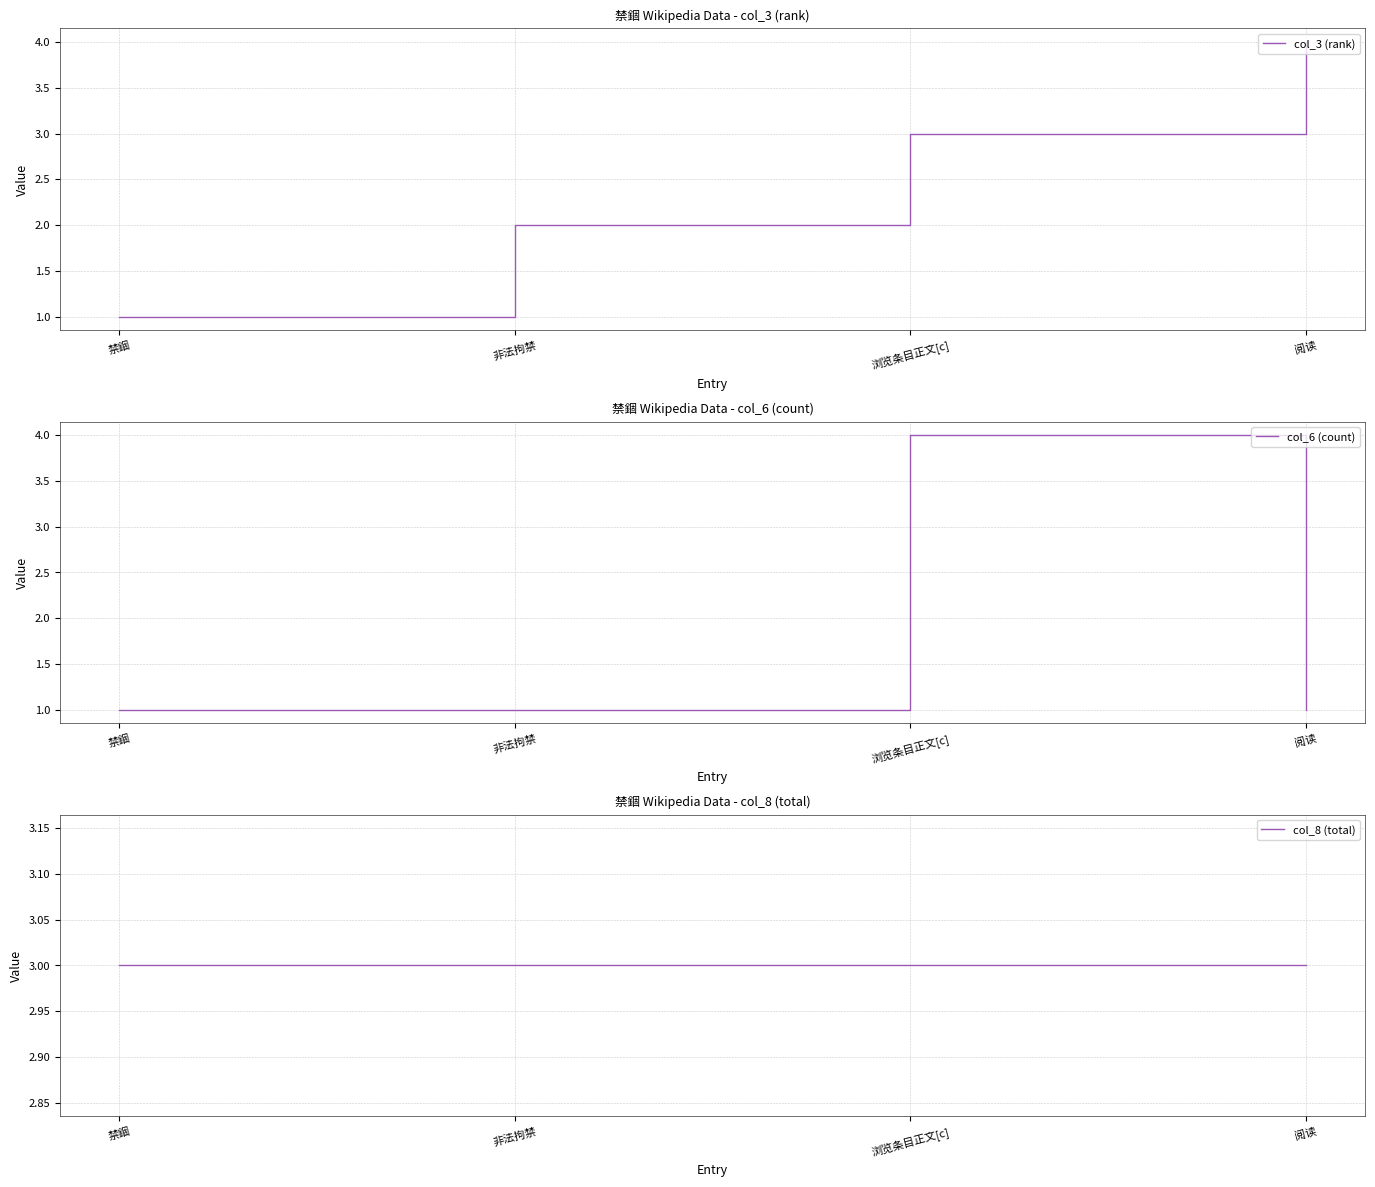

True or false: col_8 (total) has a value of 3 at 非法拘禁.

True